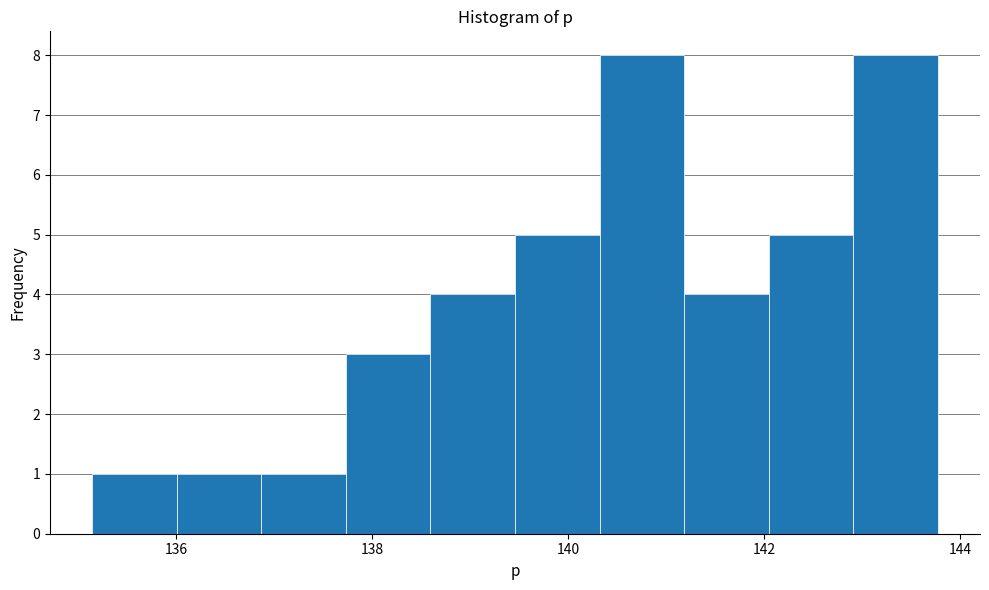

How tall is the bar that spans 140.4 to 141.2 on the x-axis? Neither the bar edges nor the heights are printed on the chart, so give them approximately, as read against the axes.

8